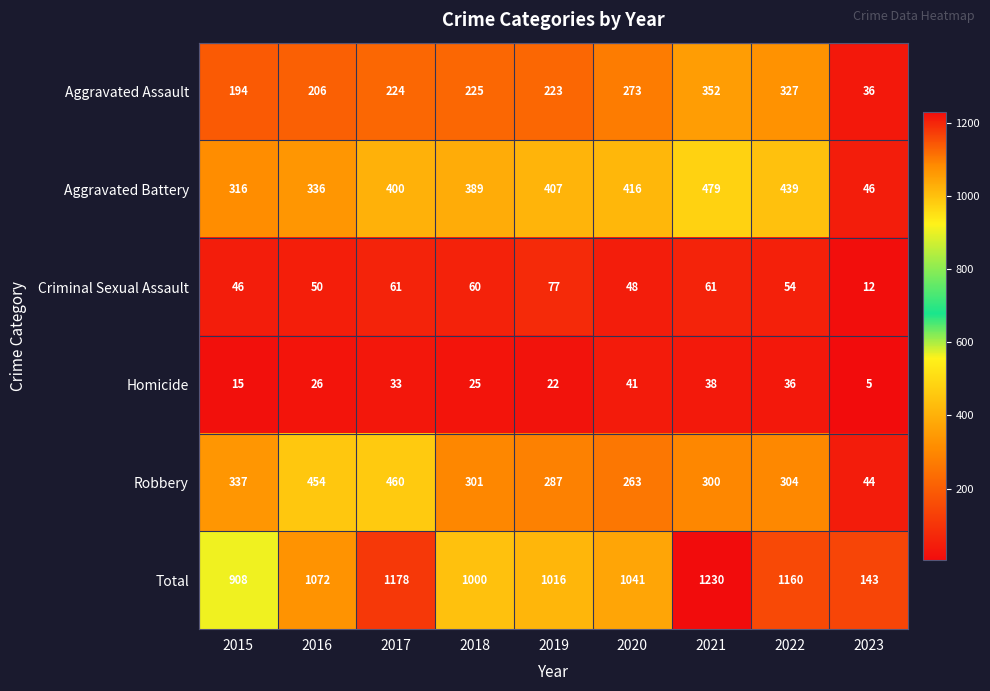

Between 2018 and 2023, which series saw the biggest shift?

Total